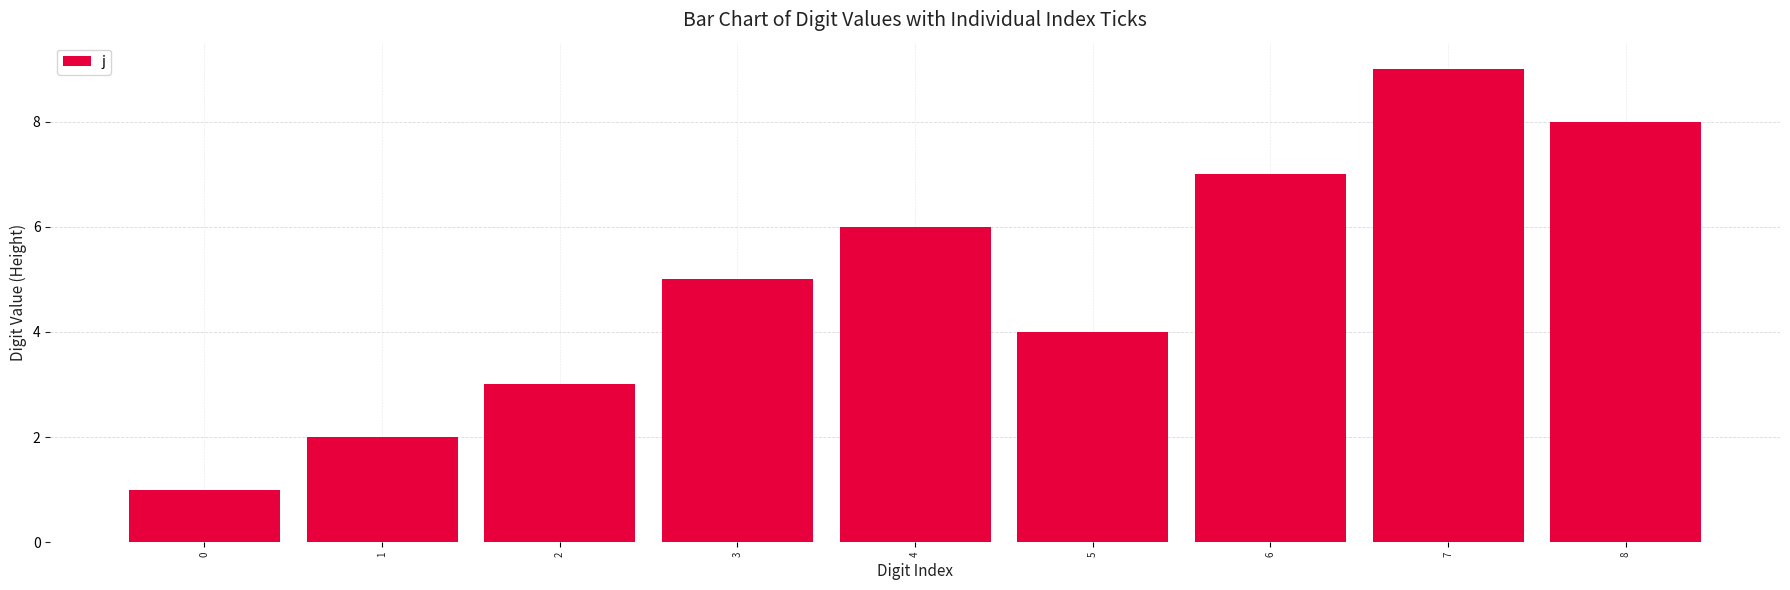

What is the ratio of the value at 6 to the value at 1?

3.5